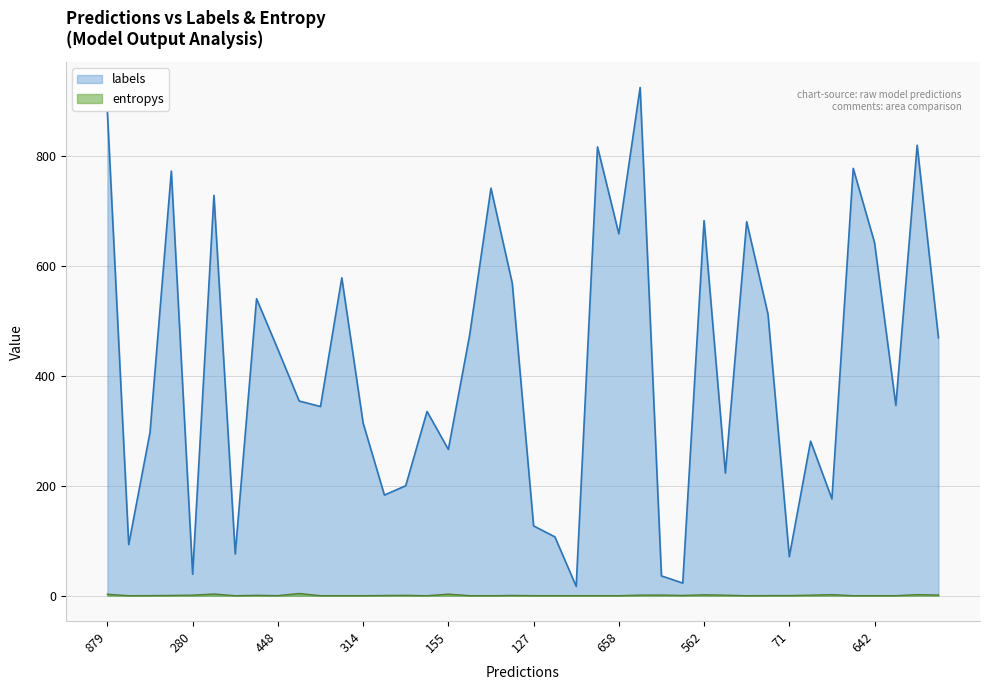

What is the sum of all labels values?

16615.0